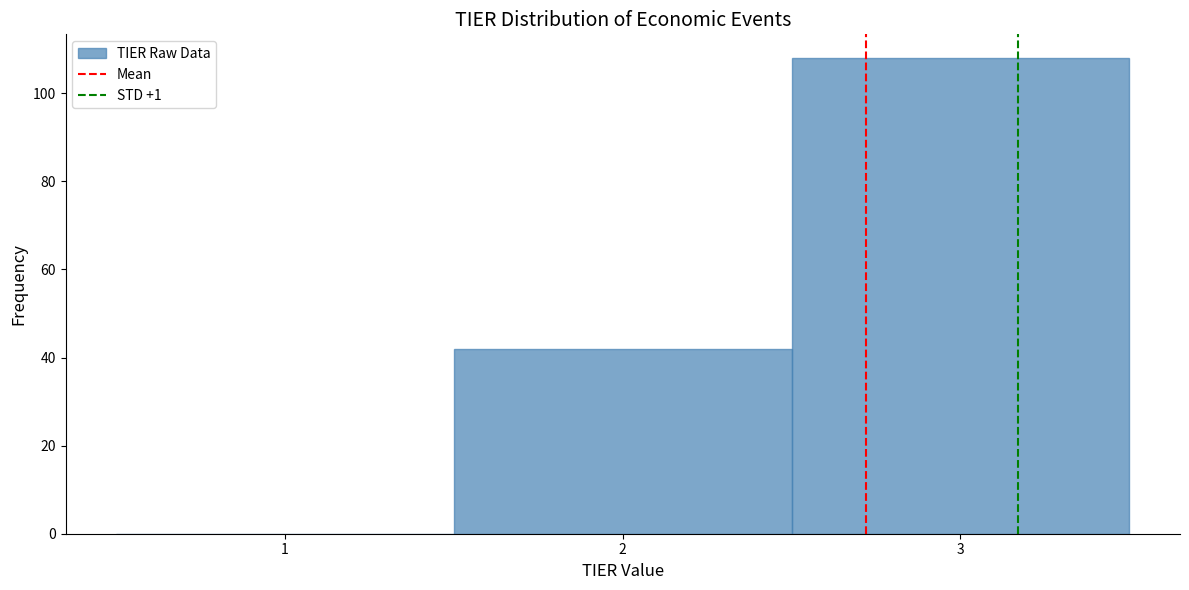

Which range on the x-axis has the tallest bar?

2.5 to 3.5